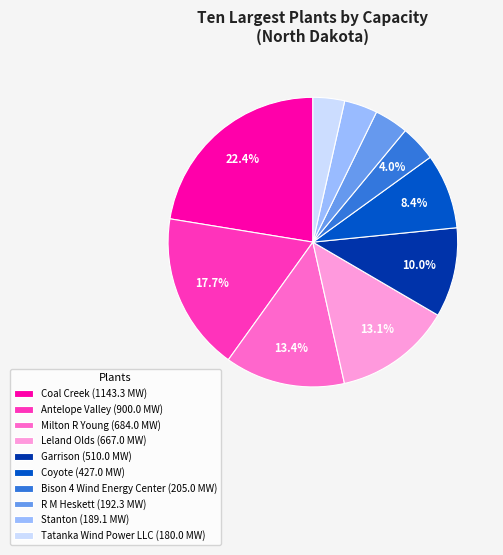

How many slices are in this pie chart?

10